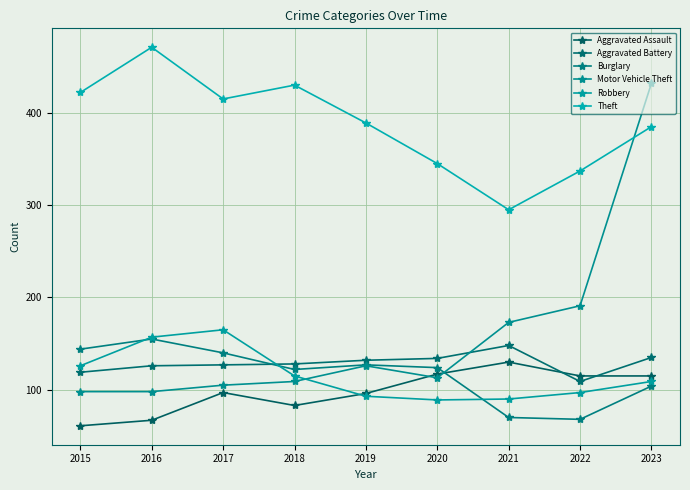

The value of Burglary at 2018 is 122. True or false?

True